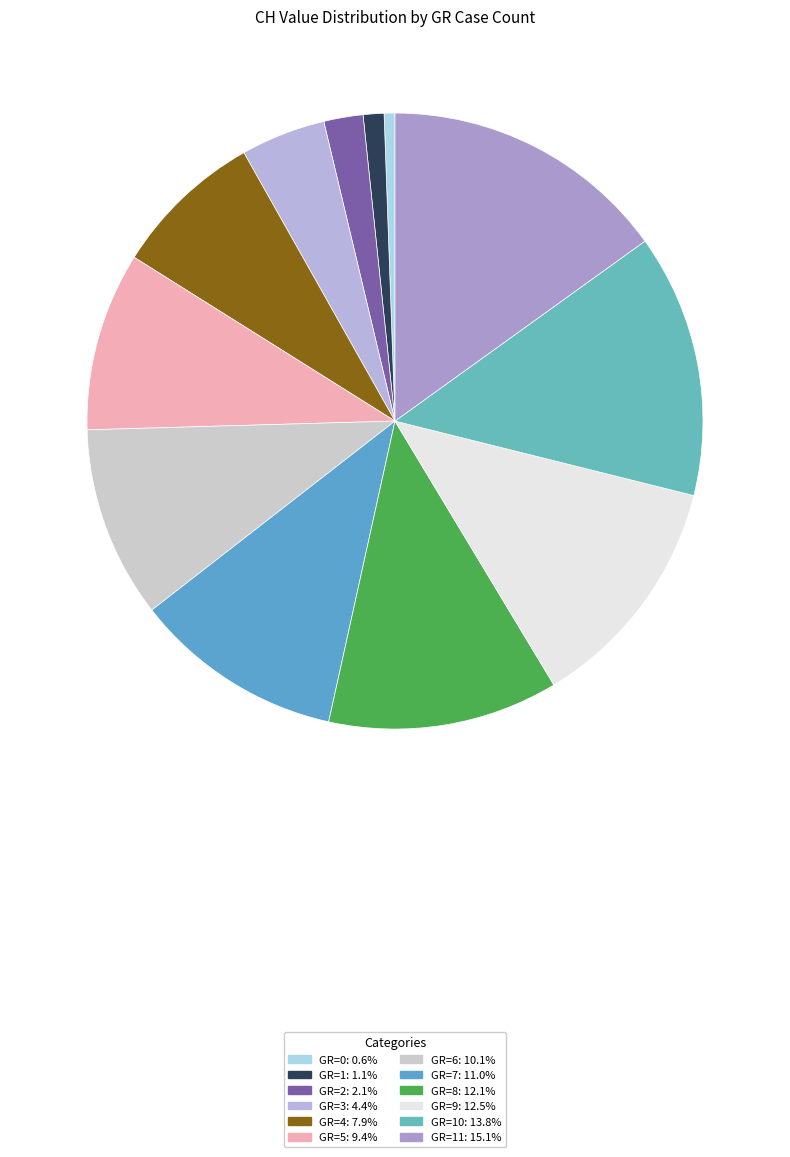

How many segments does this pie chart have?

12